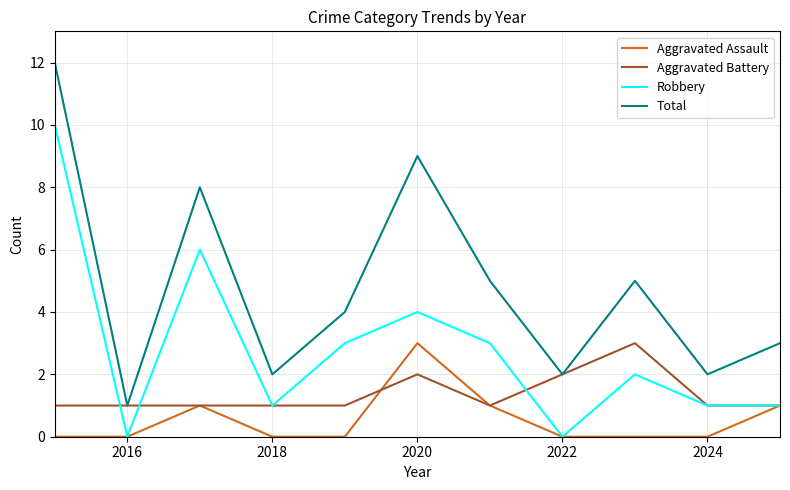

Reading left to right, transcribe all the data shown in this chart.

Aggravated Assault: 0	0	1	0	0	3	1	0	0	0	1
Aggravated Battery: 1	1	1	1	1	2	1	2	3	1	1
Robbery: 10	0	6	1	3	4	3	0	2	1	1
Total: 12	1	8	2	4	9	5	2	5	2	3